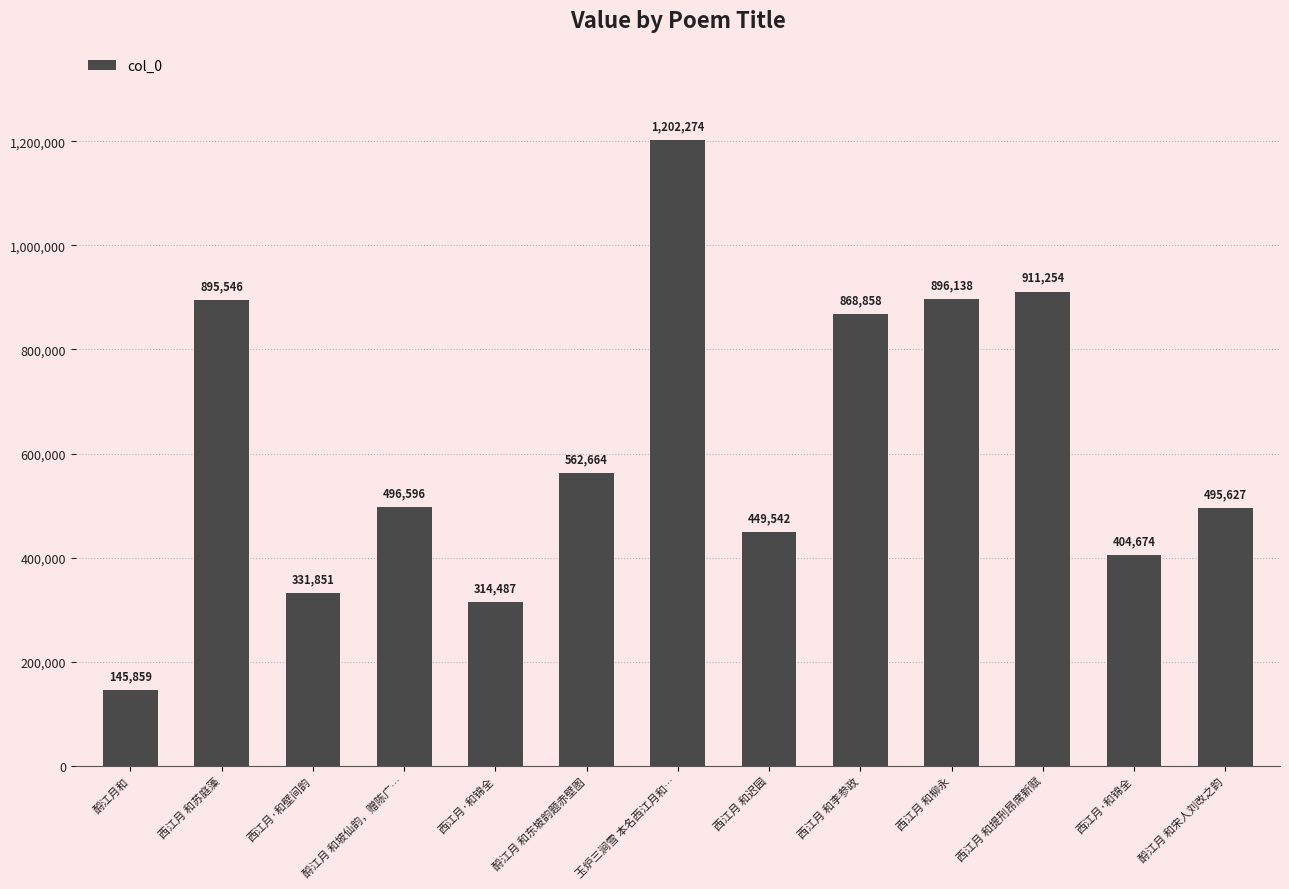

Which category has the highest value across all series?

玉炉三涧雪 本名西江月和…